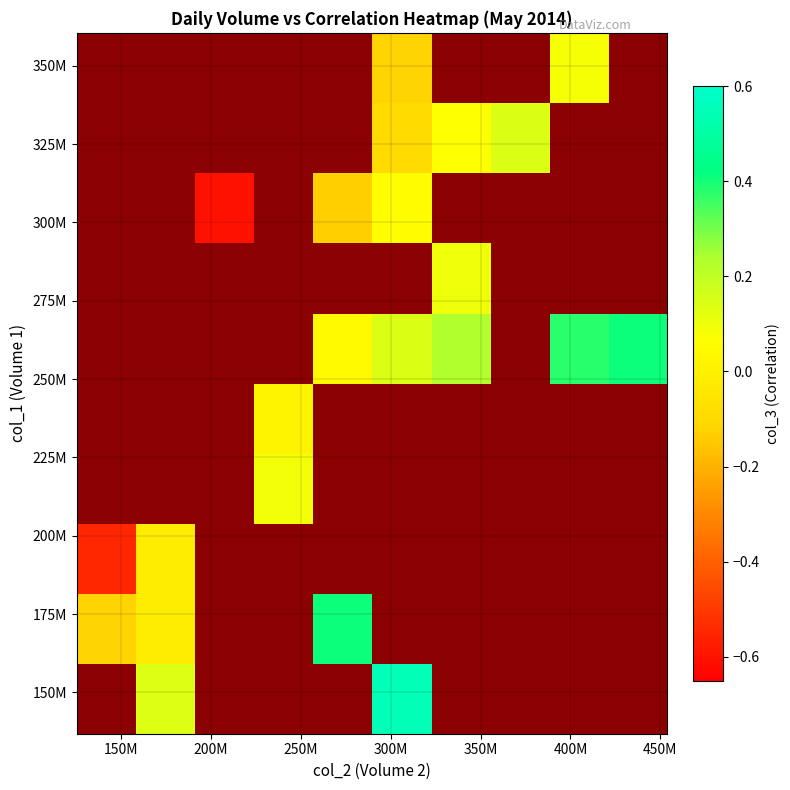

What is the maximum value shown in the chart?

0.5